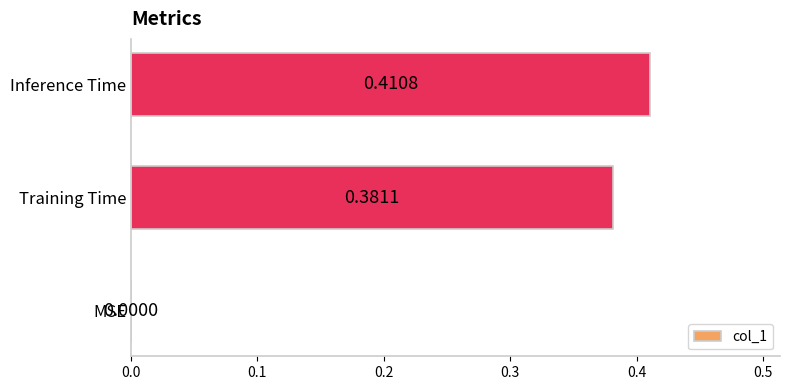

What is the sum of all values?

0.8